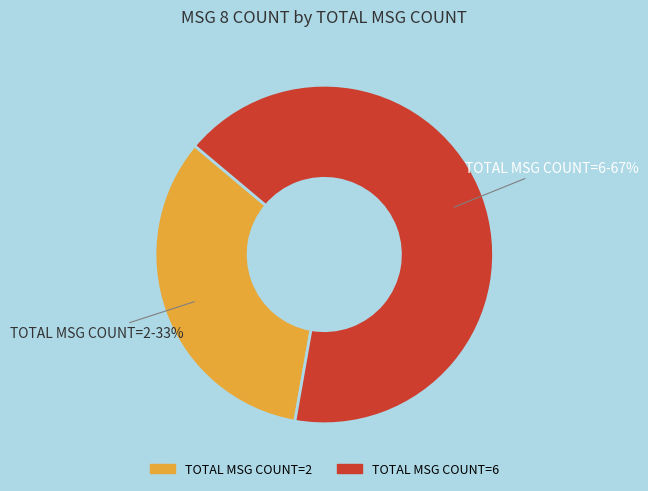

Is there any slice that represents more than half of the pie?

Yes